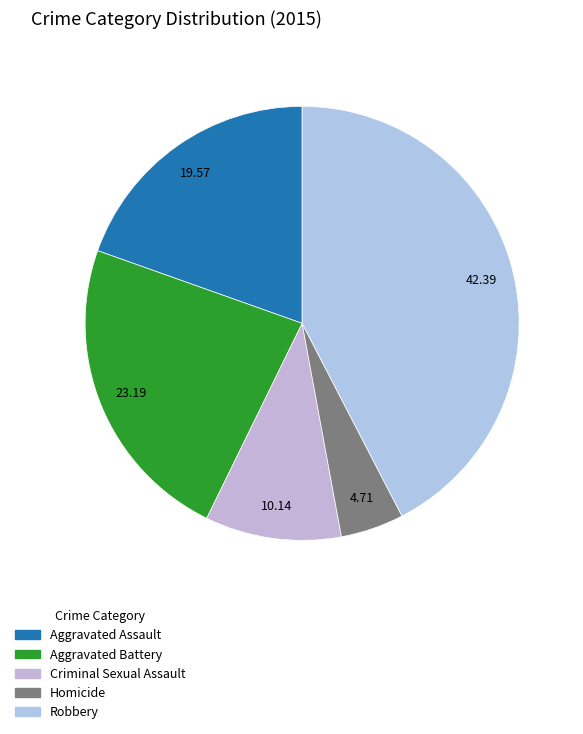

Combined, do Aggravated Assault and Robbery account for over 50%?

Yes